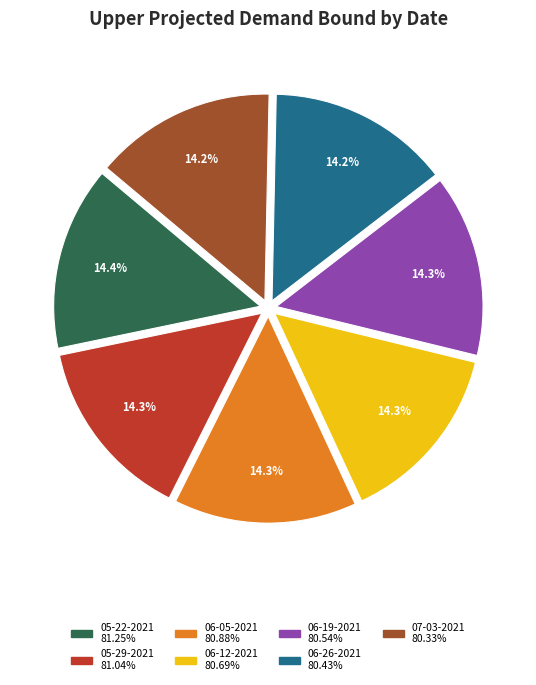

To the nearest percent, what is the average slice percentage?

14%